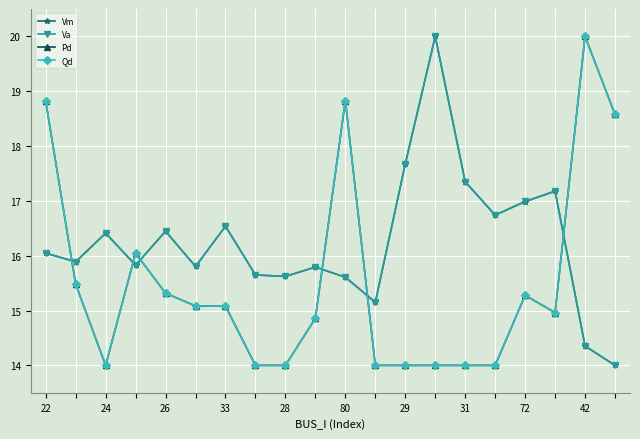

Does the chart have visible grid lines?

Yes